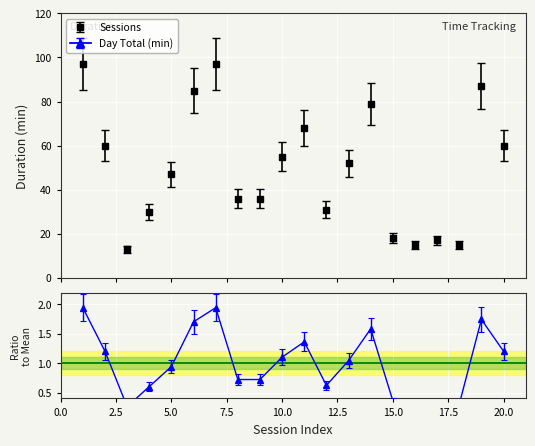

Is this an area chart (filled region under the line)?

No